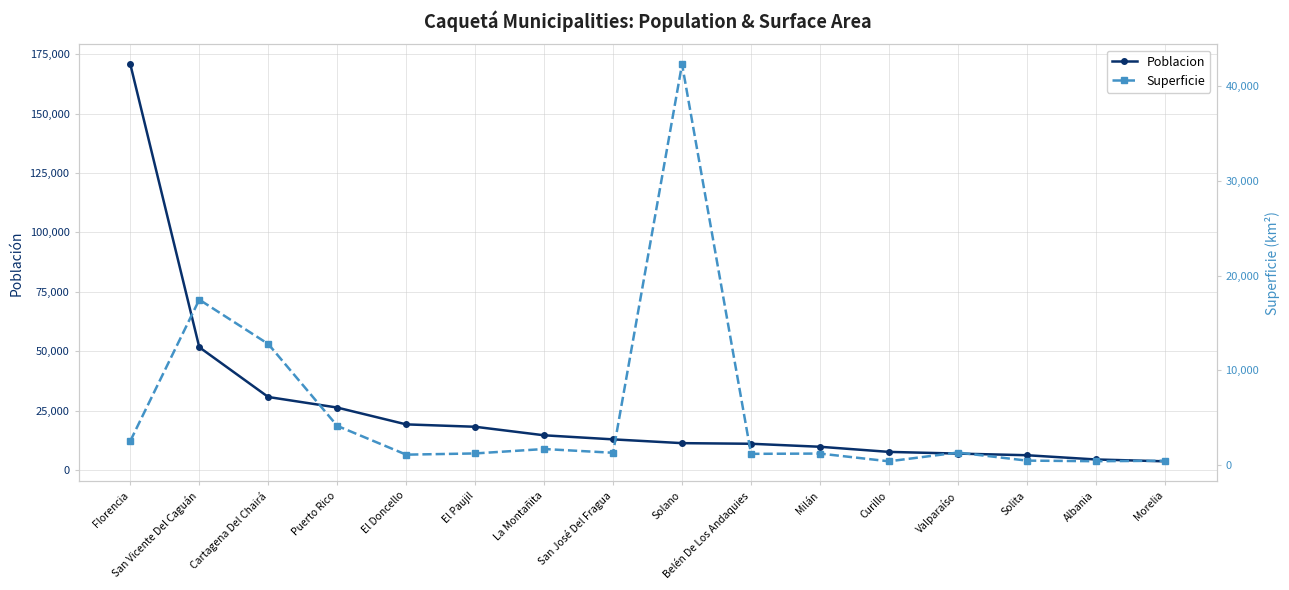

What is the approximate value of Poblacion at Solano?

11359.0